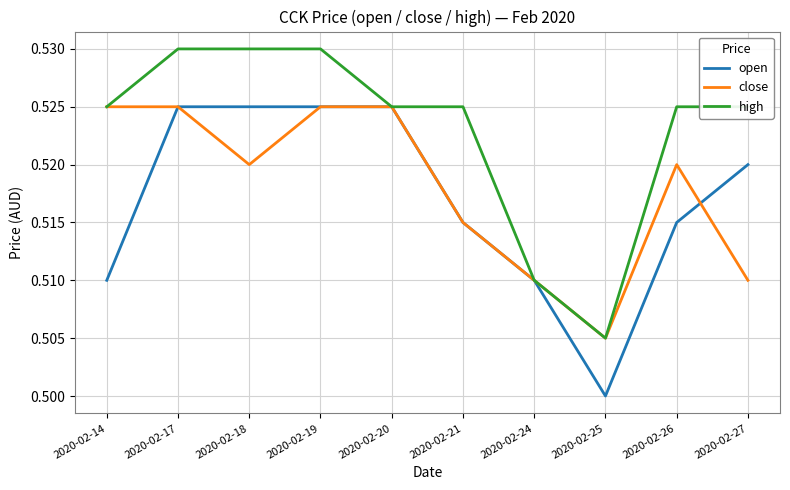

The value of open at 2020-02-24 is 0.5. True or false?

True